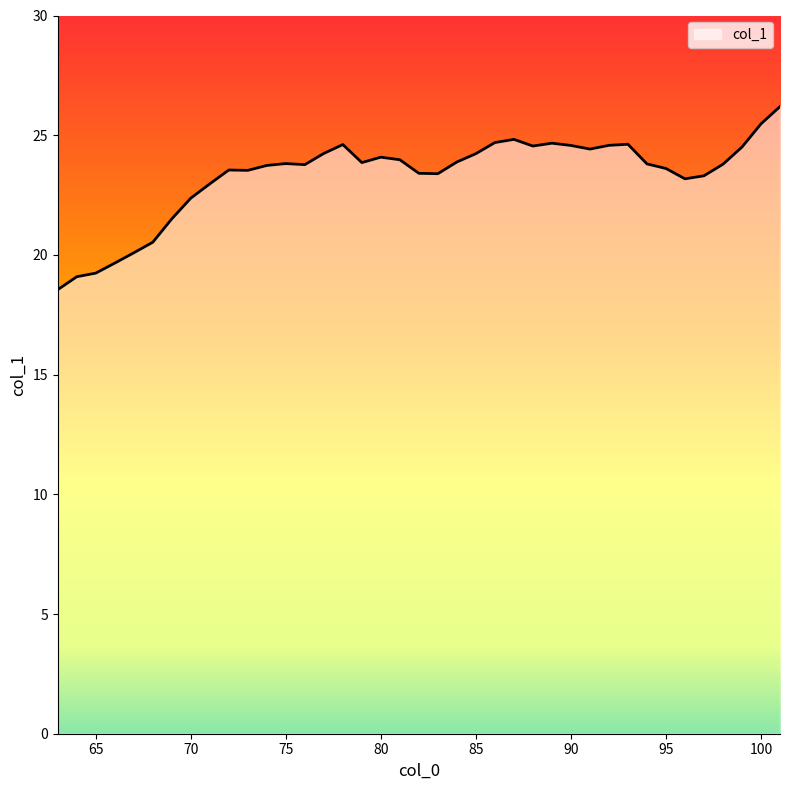

True or false: the data shows 38.2 at 76.

False